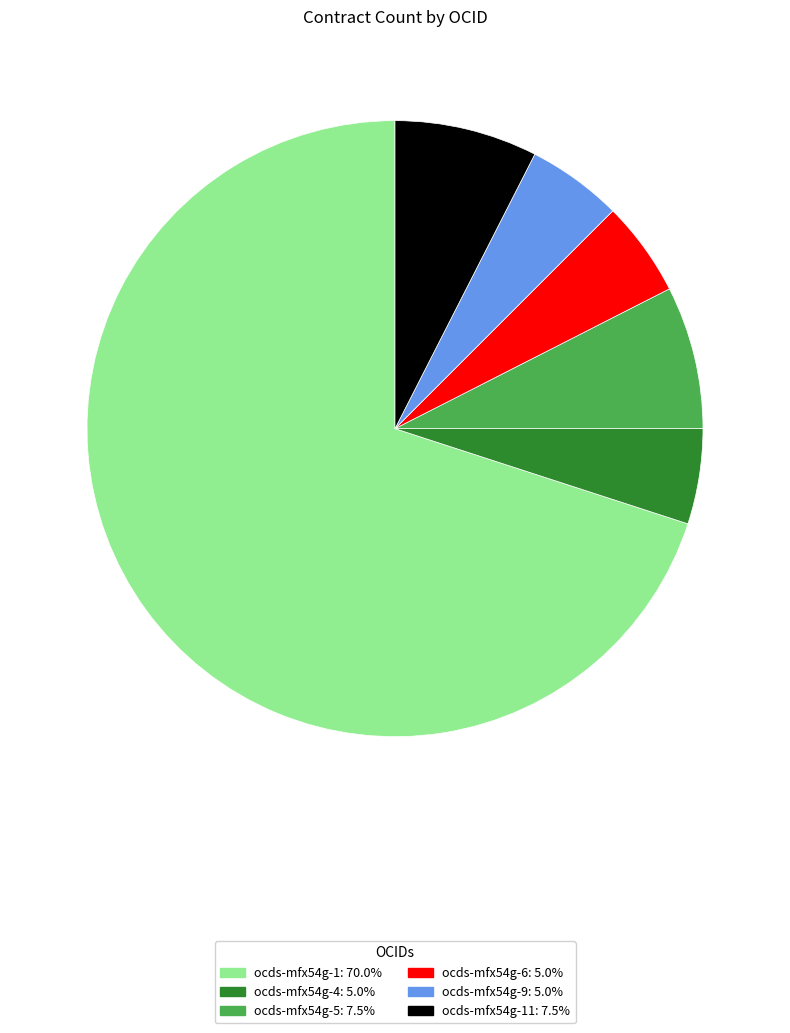

How many segments does this pie chart have?

6